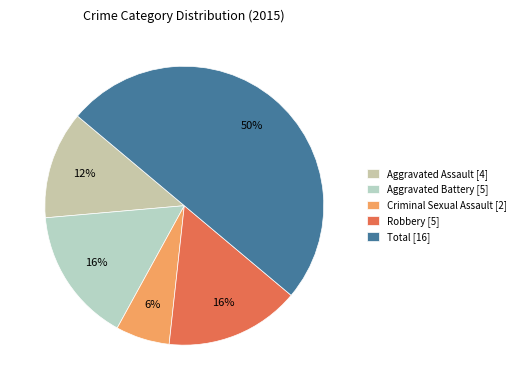

How many slices are in this pie chart?

5